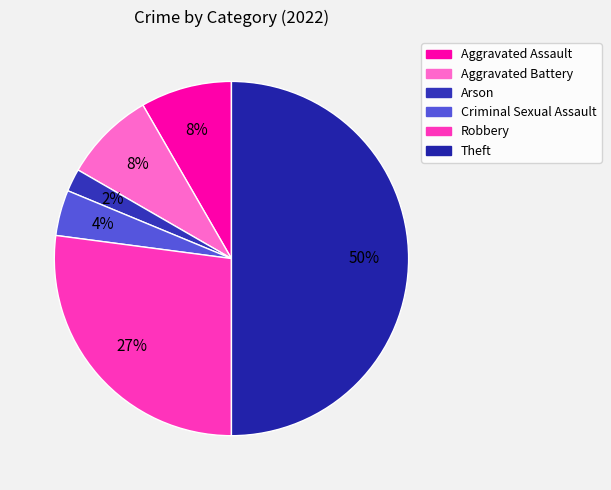

Approximately how many times larger is the value at Criminal Sexual Assault compared to Arson?

2.0